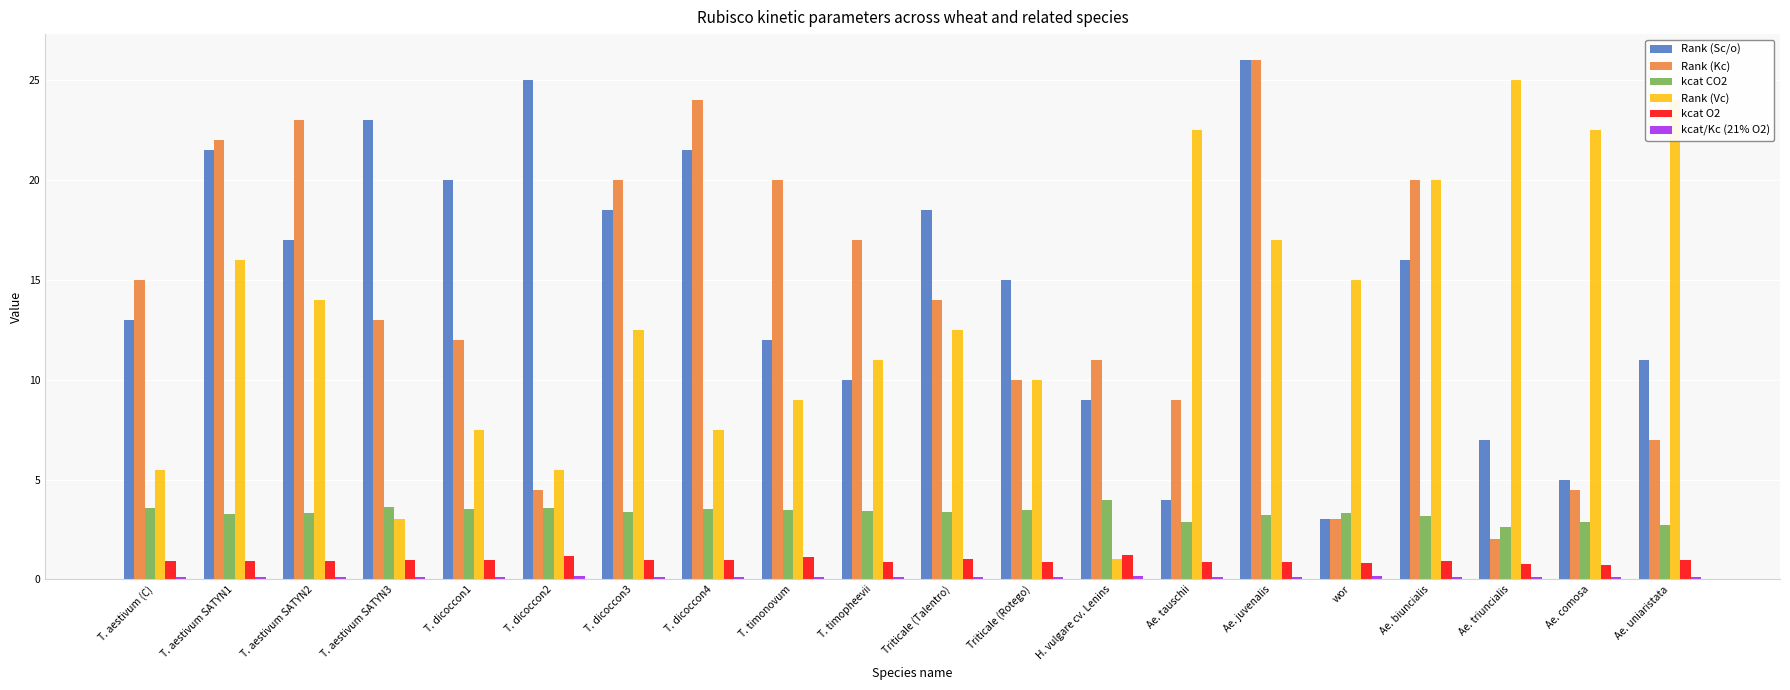

Between T. timonovum and Triticale (Rotego), which series saw the biggest shift?

Rank (Kc)